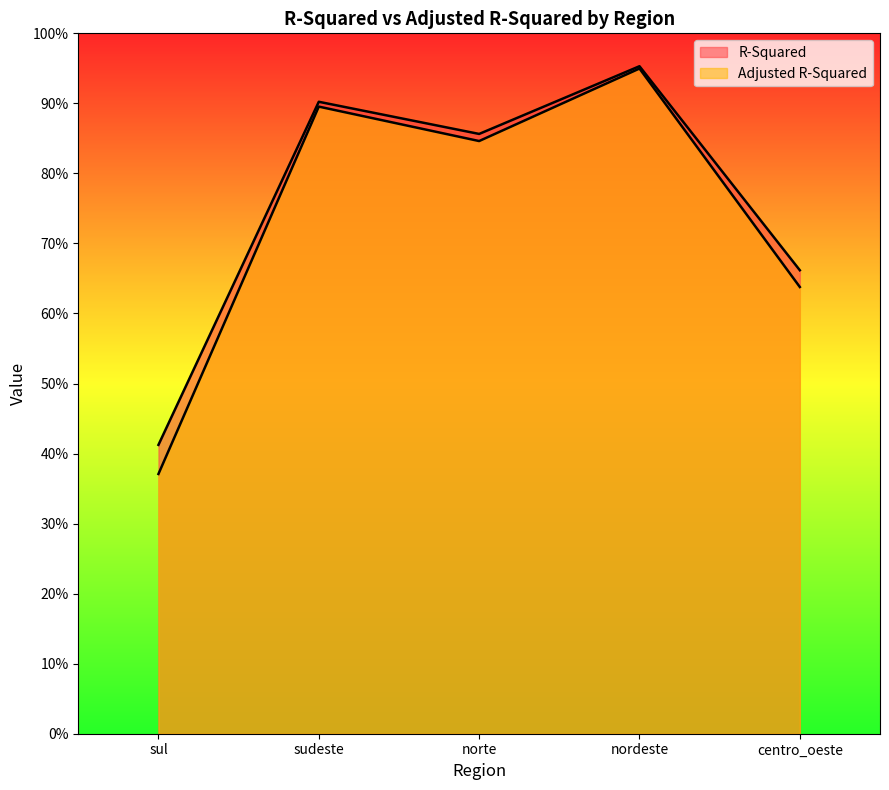

How many interior local valleys does the R-Squared series have?

1